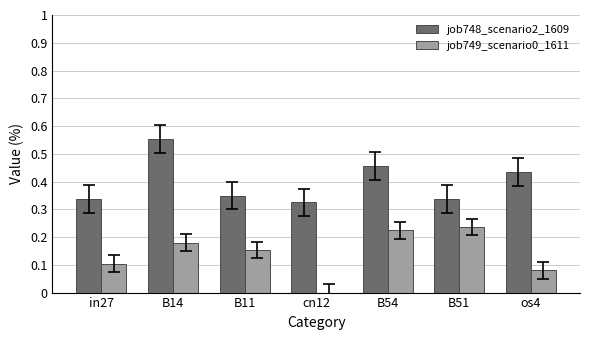

At which category is the sum across all series the highest?

B14